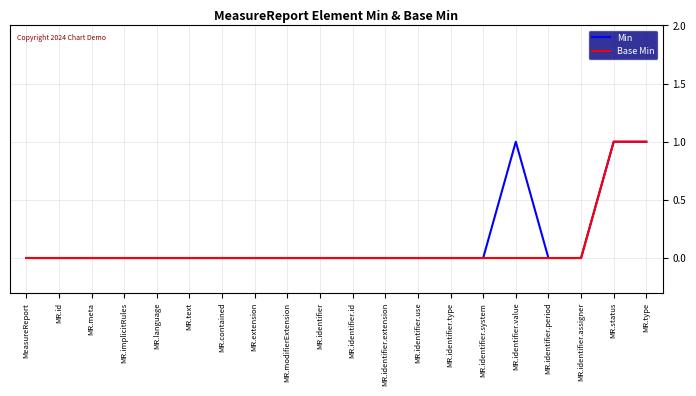

The Base Min series shows -1 at MR.identifier.id. True or false?

False